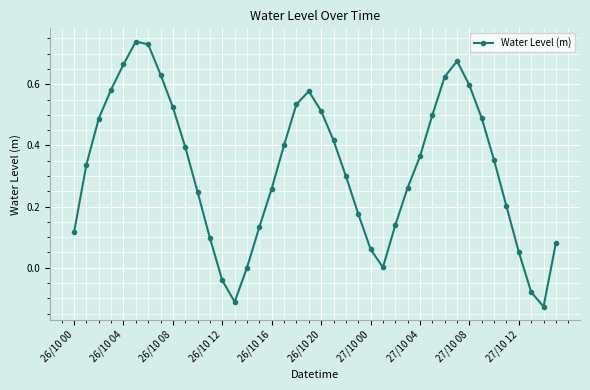

What is the difference between the maximum and minimum values?

0.9